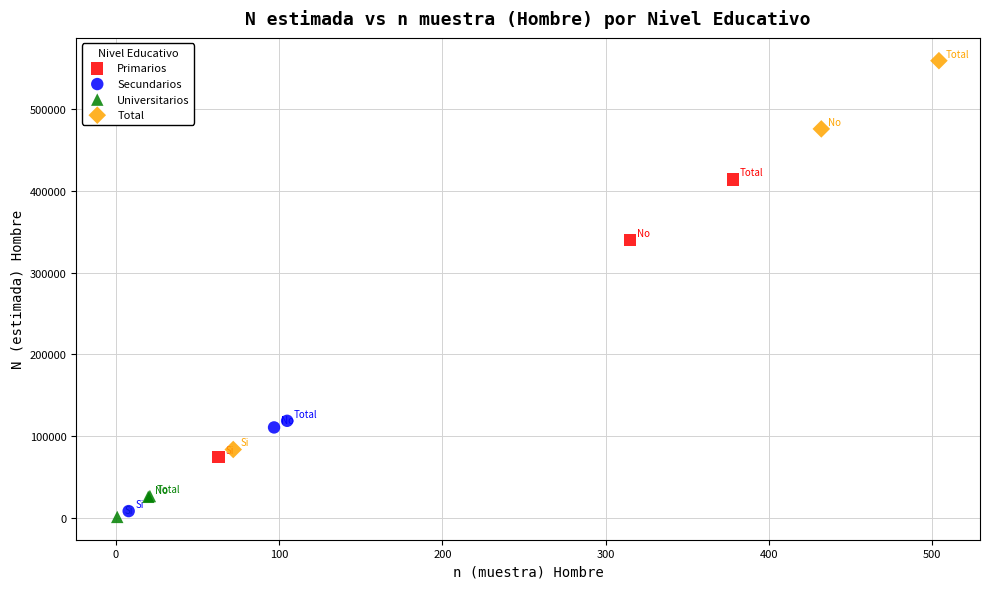

Which series reaches the maximum Y coordinate?

Total